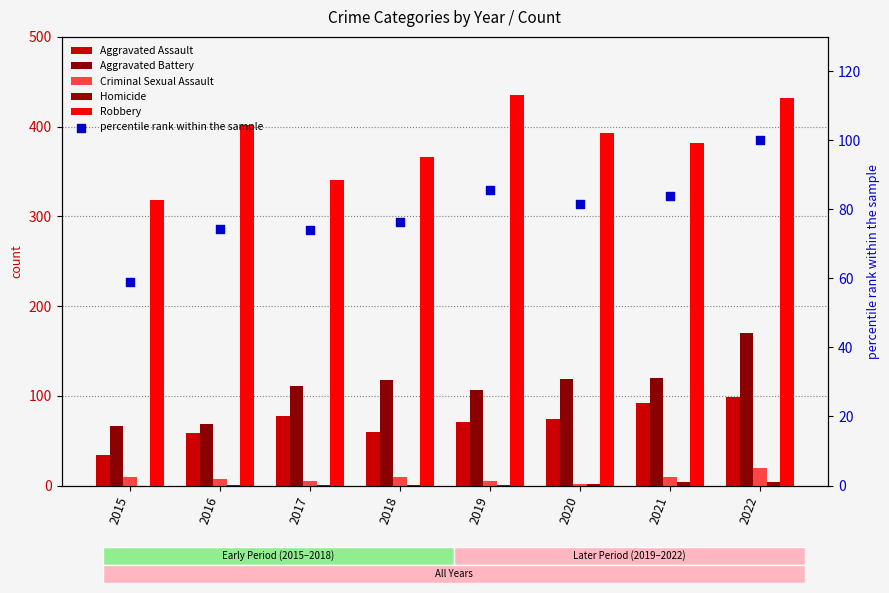

Which series has the largest total across all categories?

Robbery